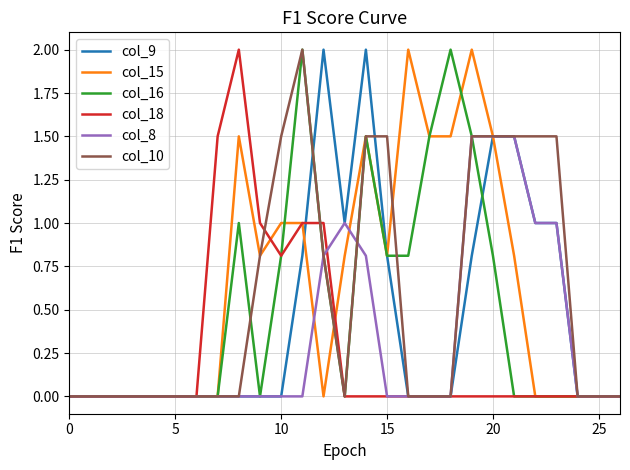

What is the sum of all col_16 values?

13.6